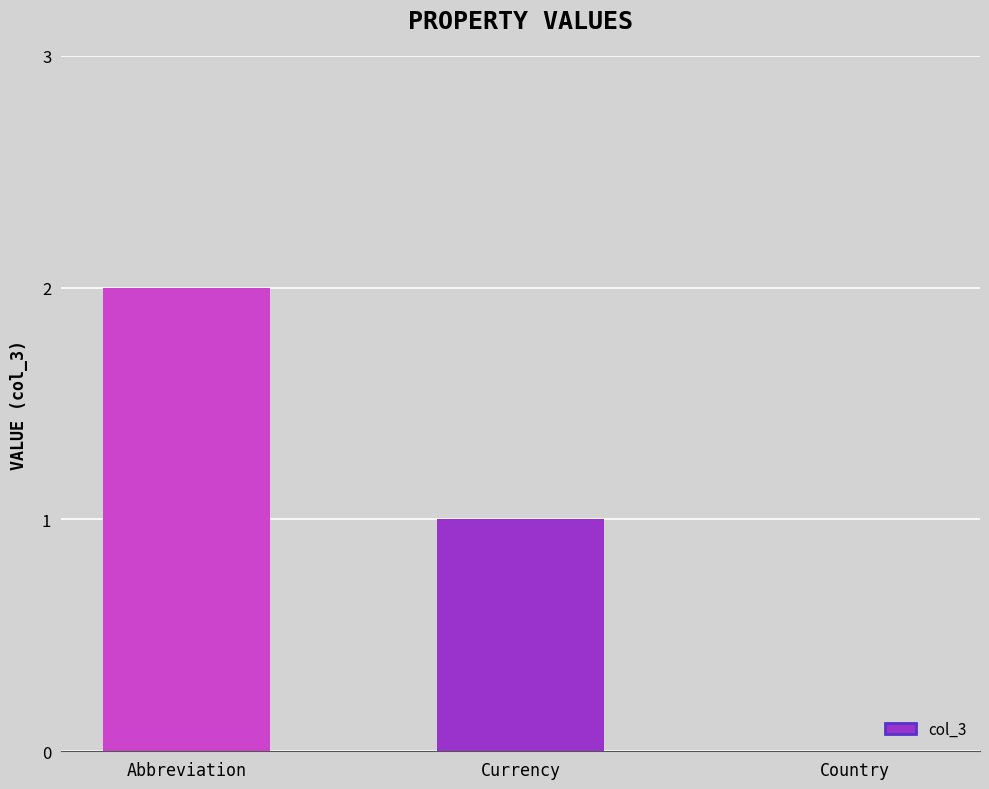

The chart shows a value of 1 at Country. True or false?

False